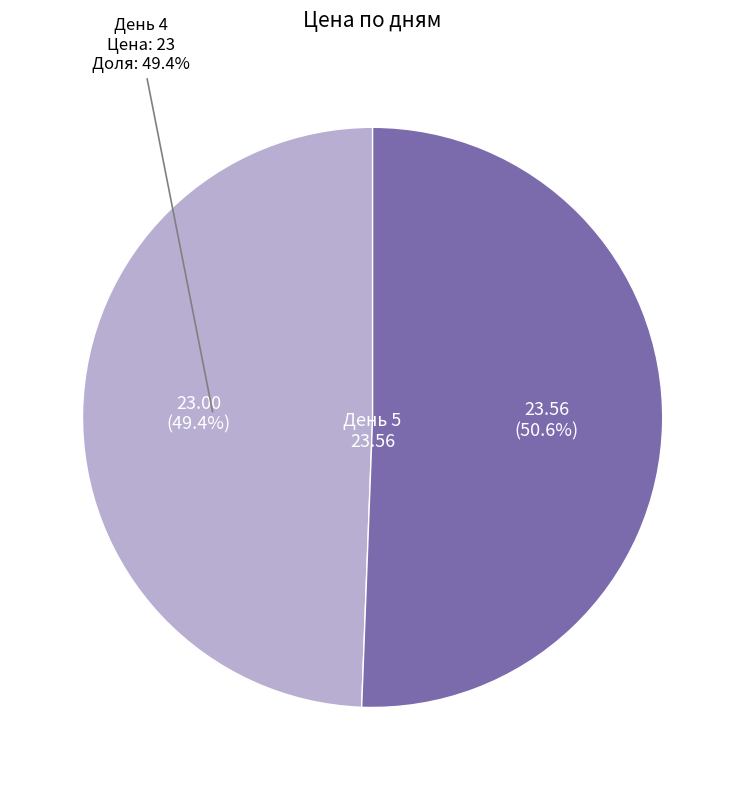

Which slice is the largest?

5